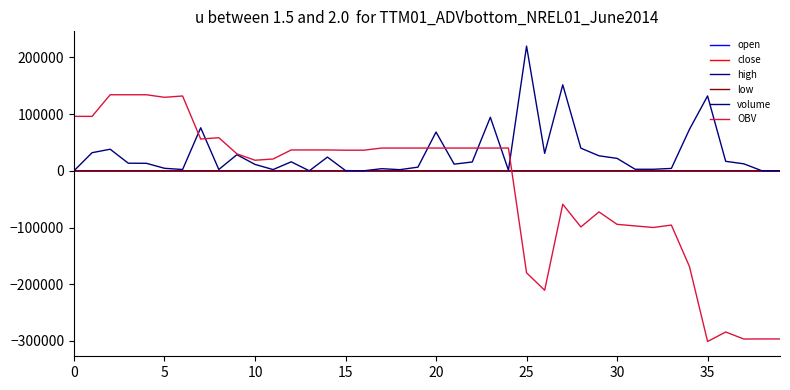

What is the smallest value displayed?

-300995.3